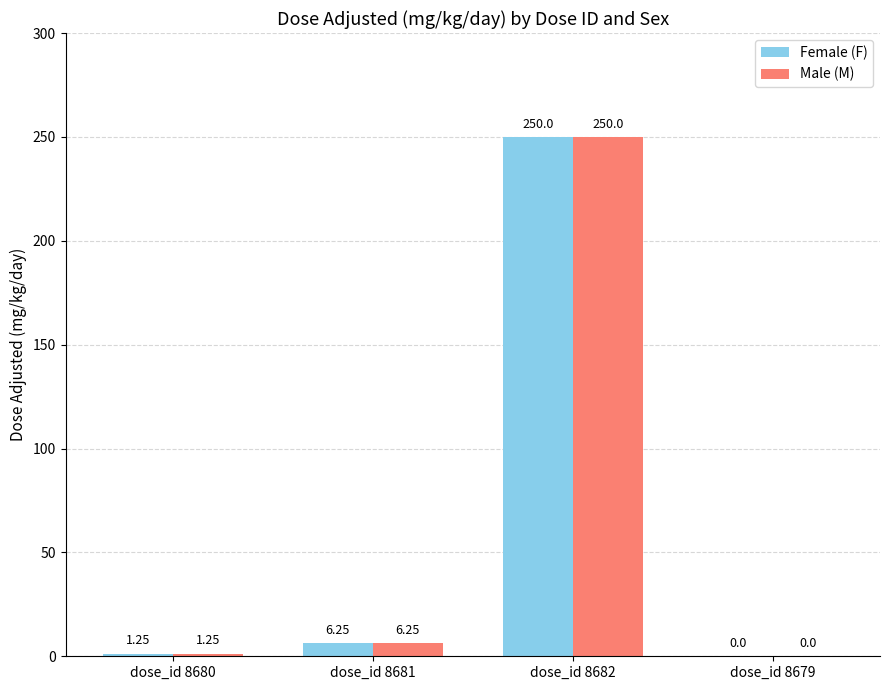

At which category is the sum across all series the highest?

dose_id 8682